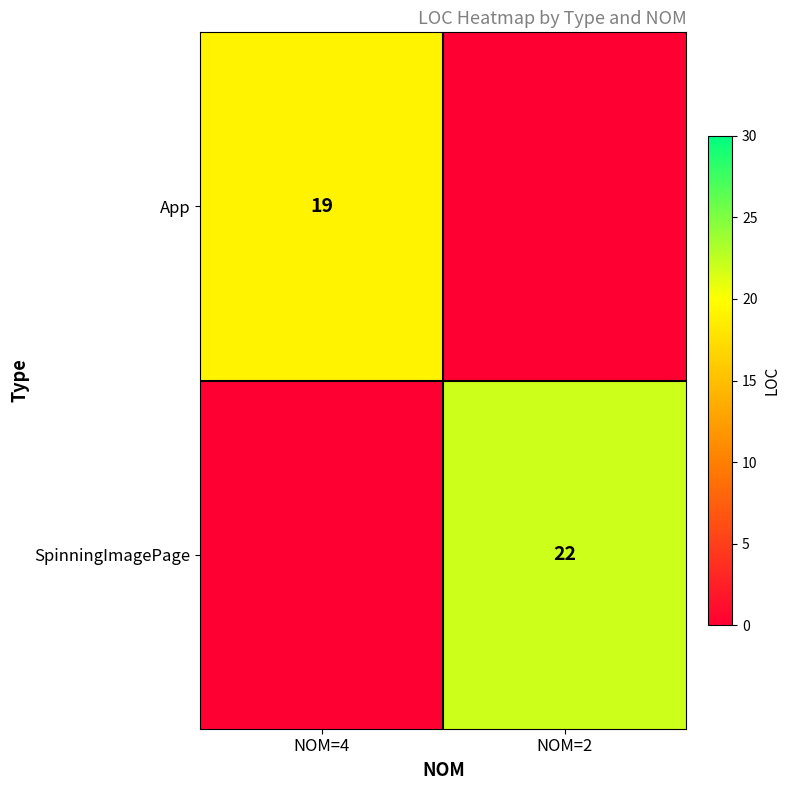

List the series in order of their overall mean, highest first.

SpinningImagePage, App